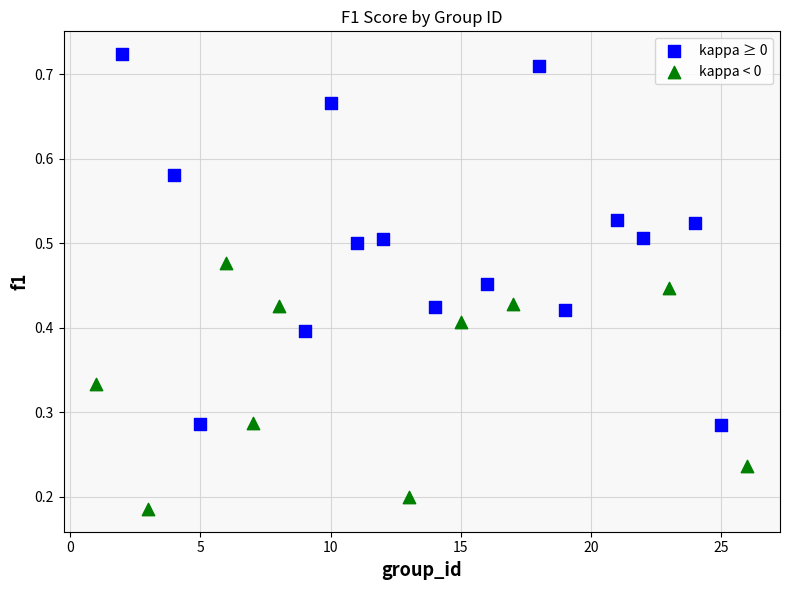

Which series reaches the maximum Y coordinate?

kappa ≥ 0